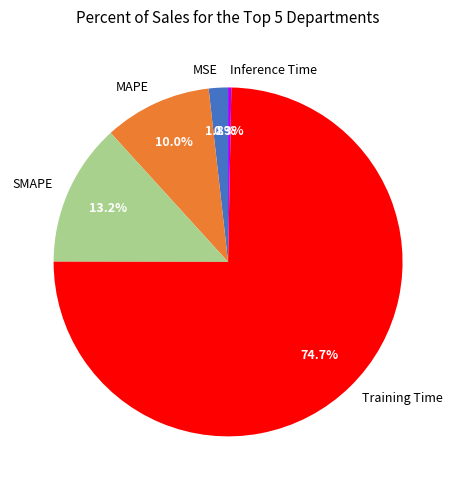

The MAPE slice represents 2% of the pie. True or false?

False